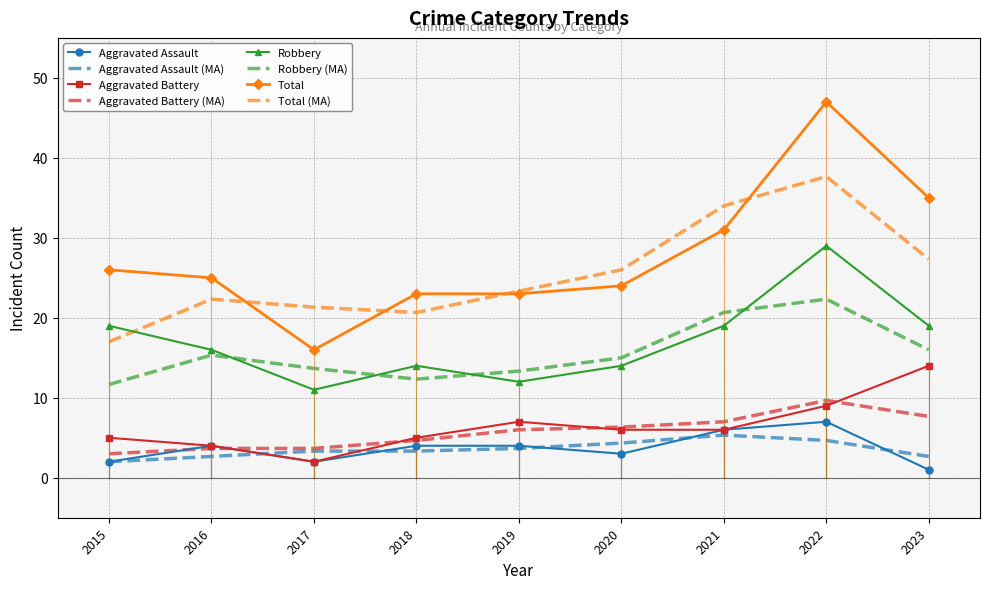

What is the sum of all Aggravated Battery values?

58.0